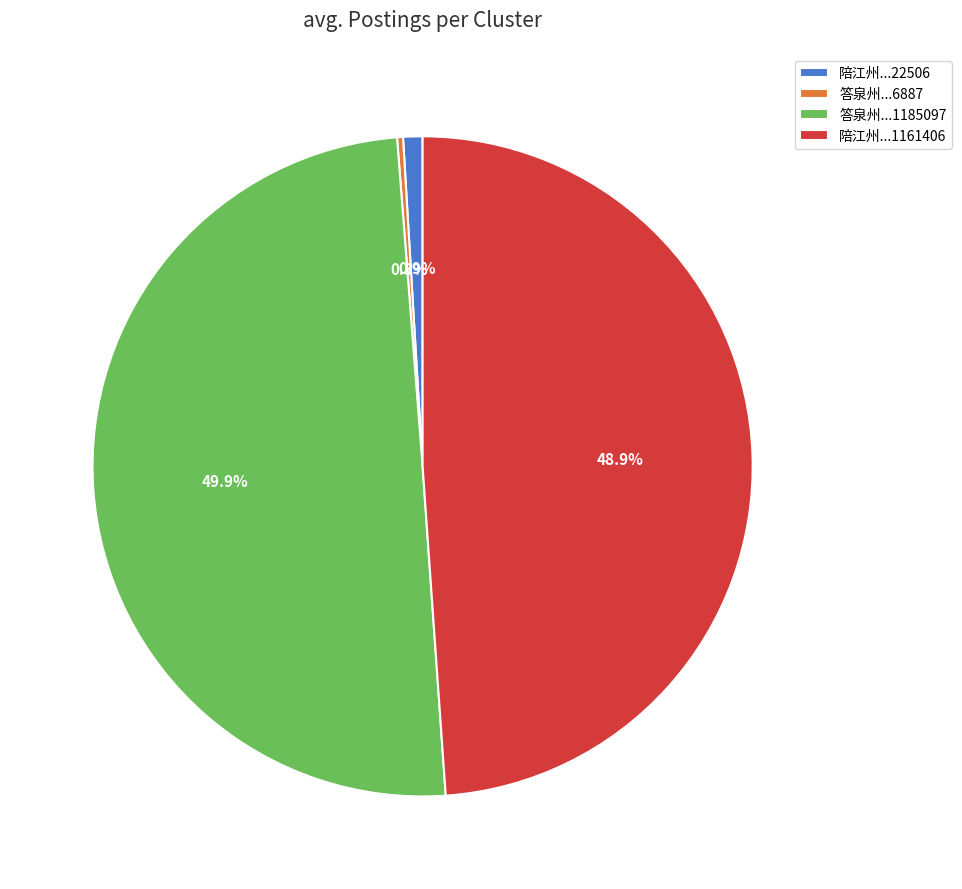

Rank the categories by value from lowest to highest.

答泉州...6887, 陪江州...22506, 陪江州...1161406, 答泉州...1185097